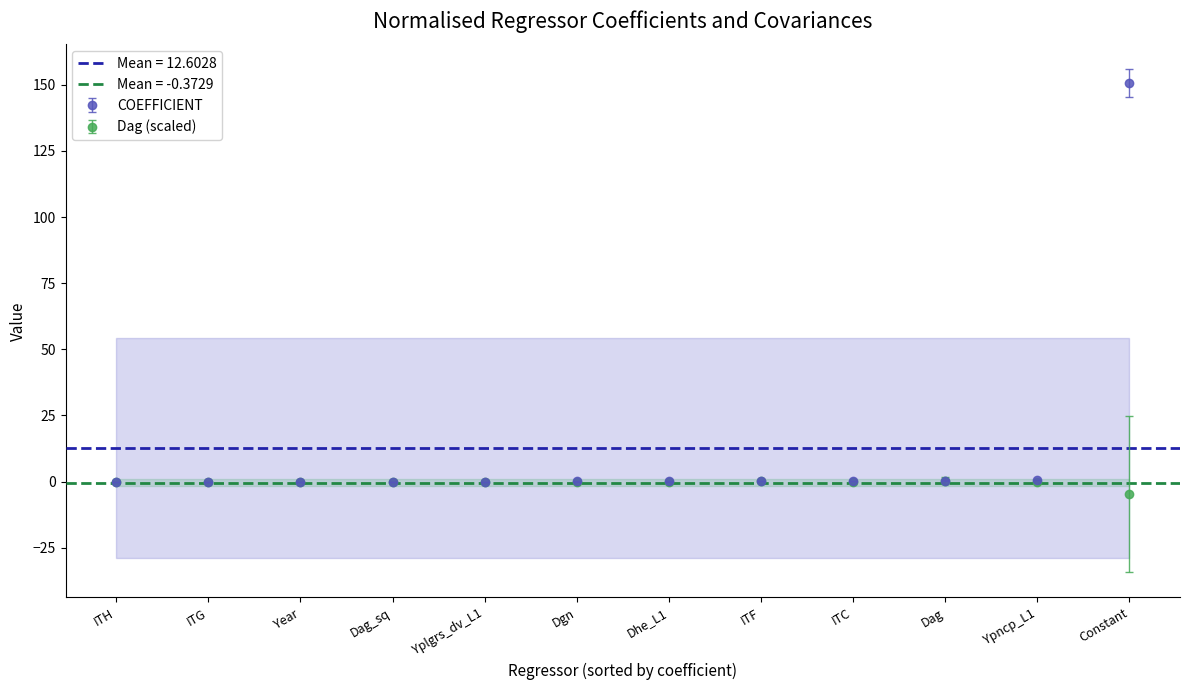

The COEFFICIENT series shows 224.9 at Constant. True or false?

False